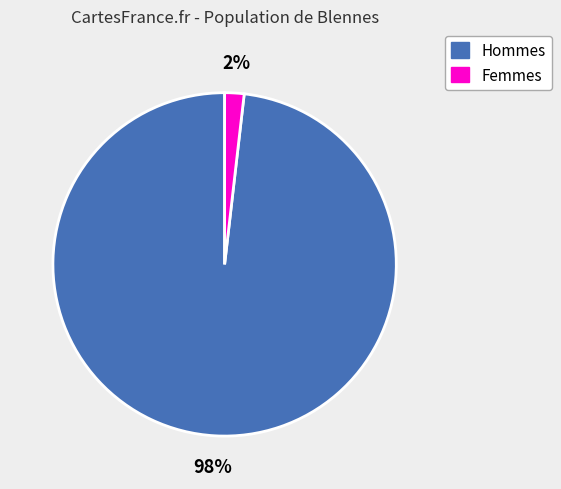

Count the number of slices in the pie.

2